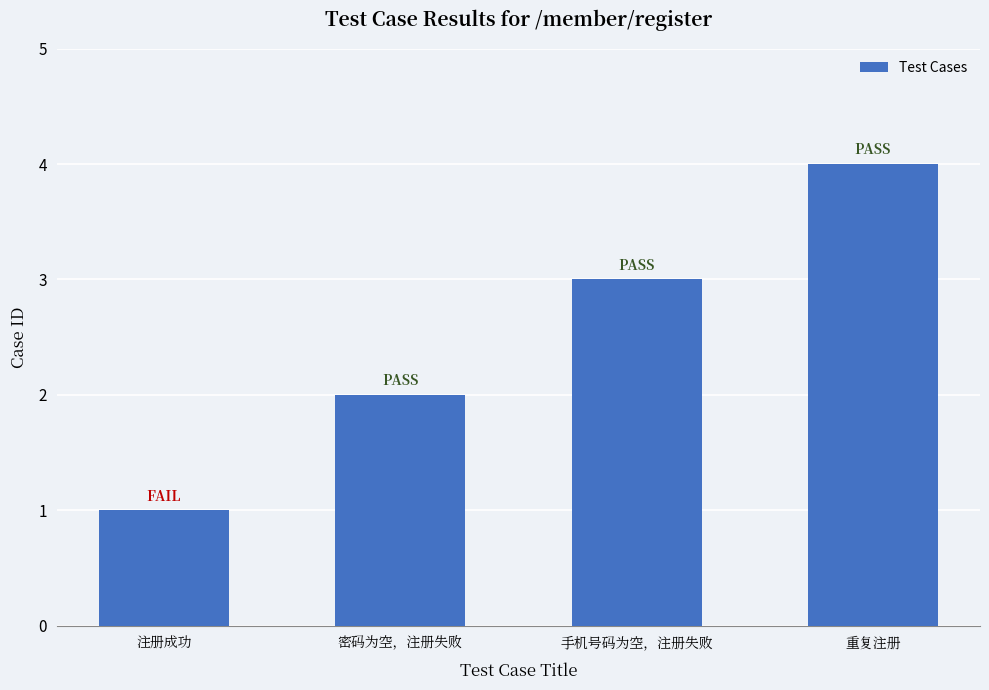

What is the smallest value displayed?

1